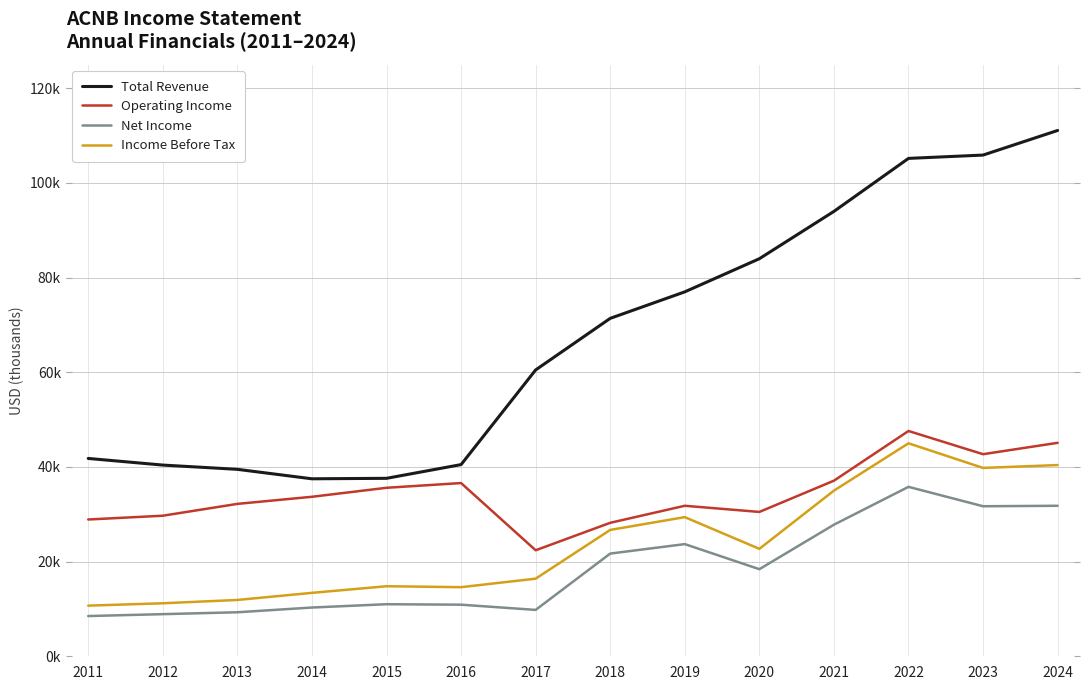

At which label is Operating Income closest to 35000?

2015